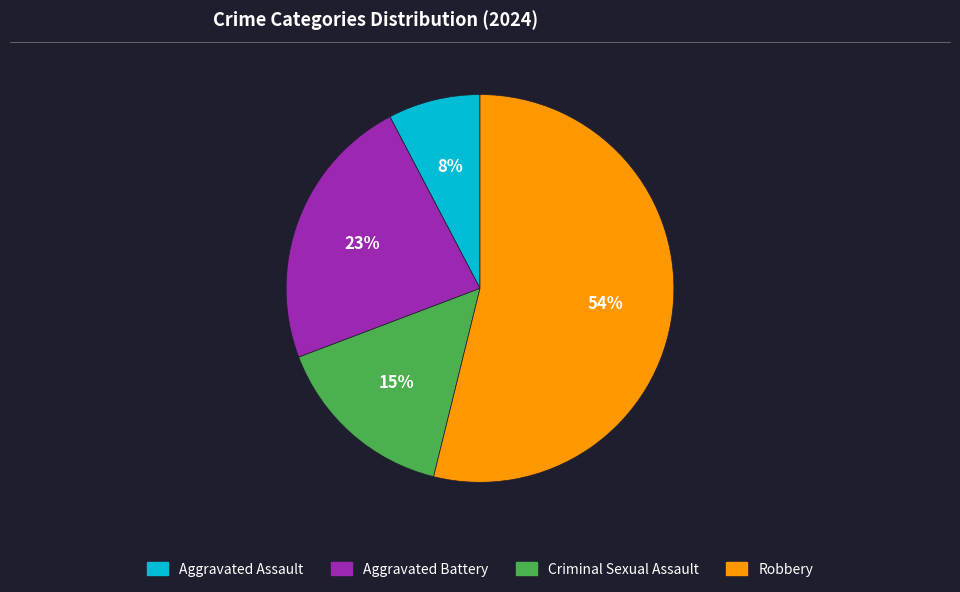

To the nearest percent, what portion does Aggravated Battery represent?

23%